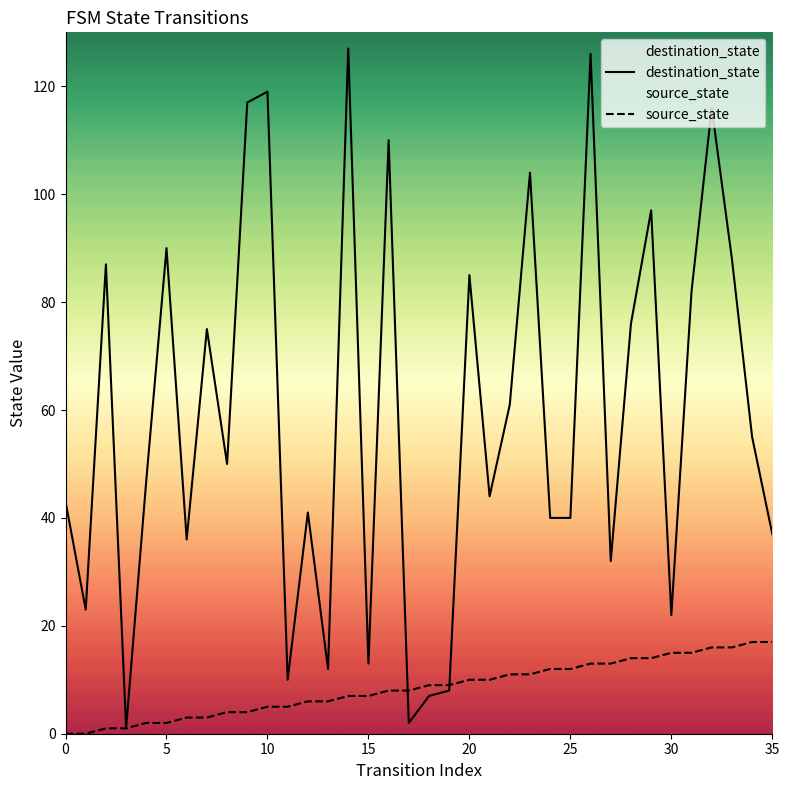

How many data points in source_state are less than 9?

18